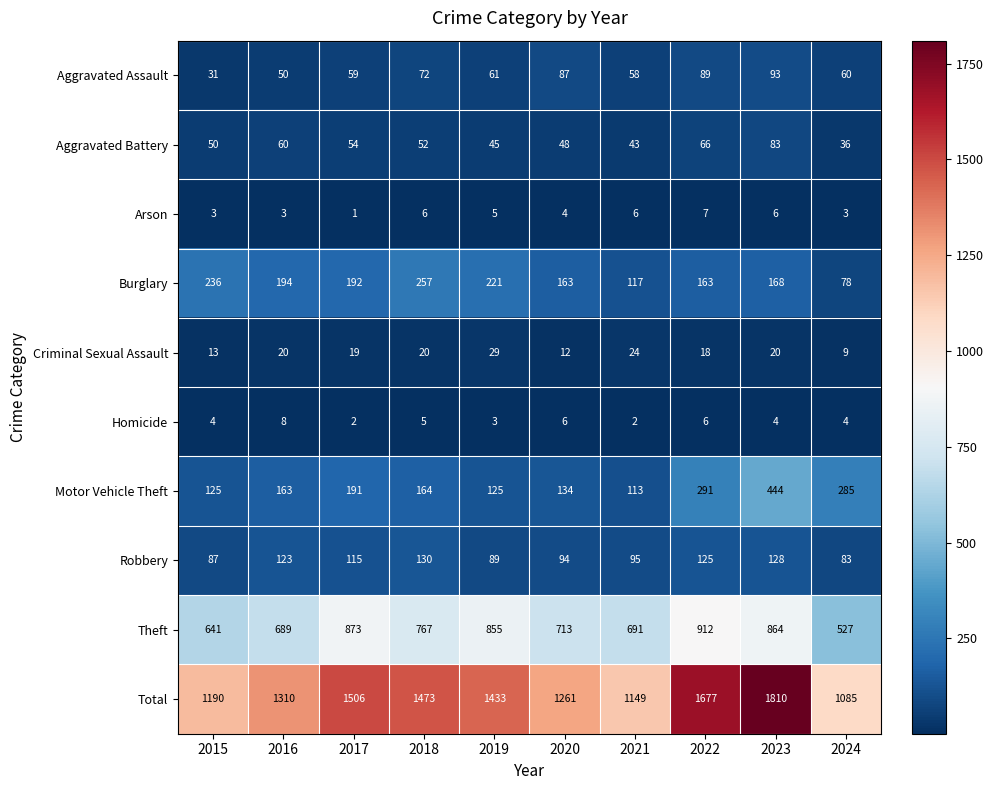

What is the difference between the maximum and minimum values in the Aggravated Battery series?

47